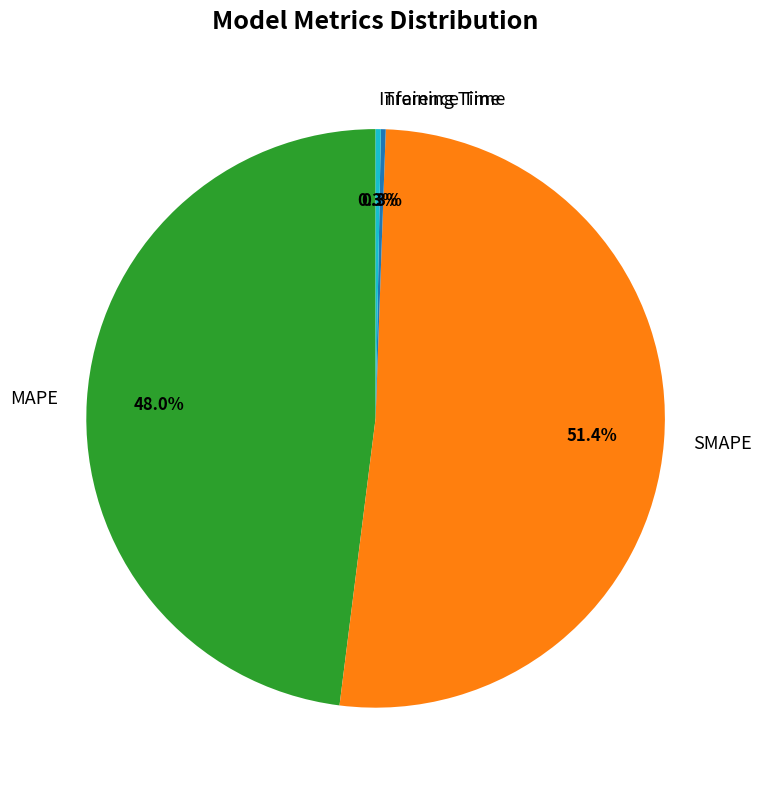

Combined, what portion of the pie is SMAPE and MAPE?

99.4%